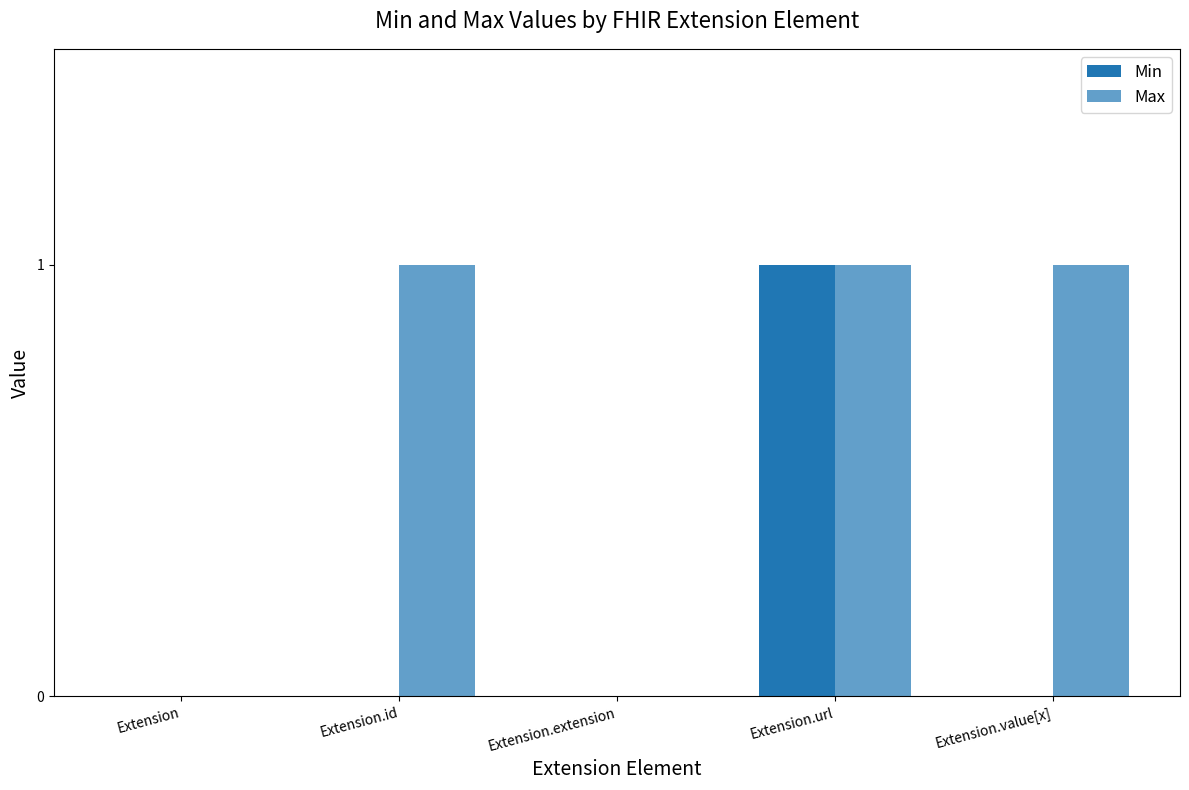

Which series has the widest spread of values?

Min